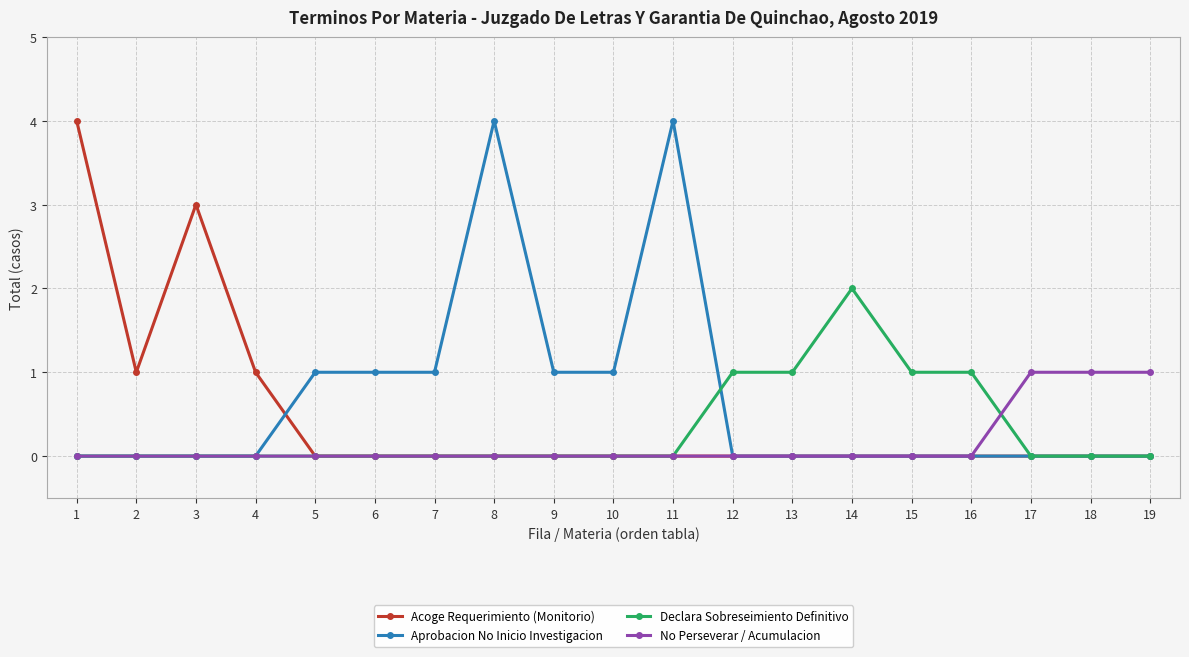

What is the maximum value shown in the chart?

4